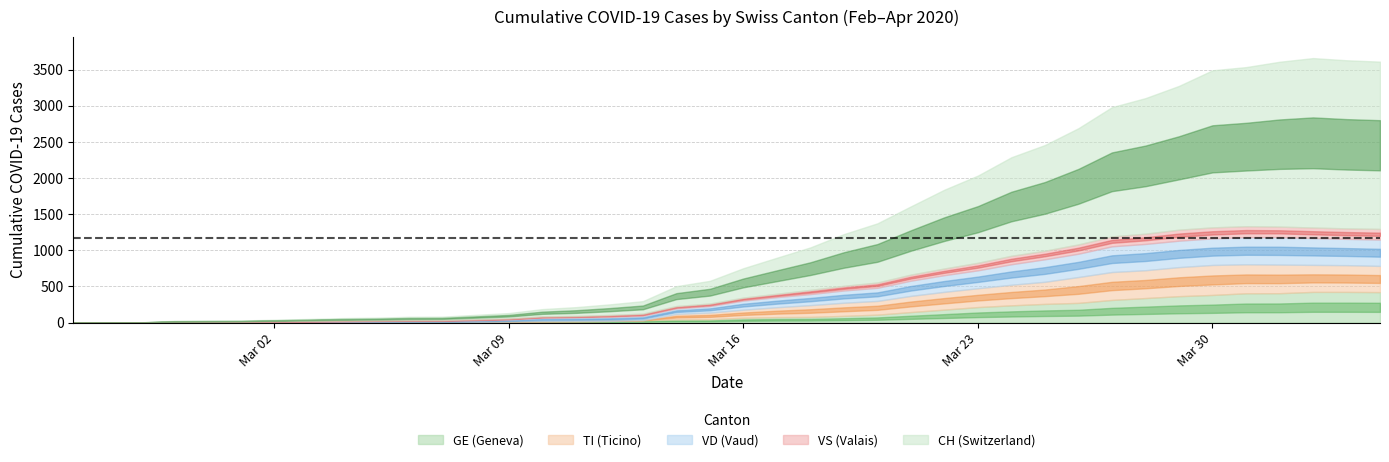

Which series has the widest spread of values?

CH